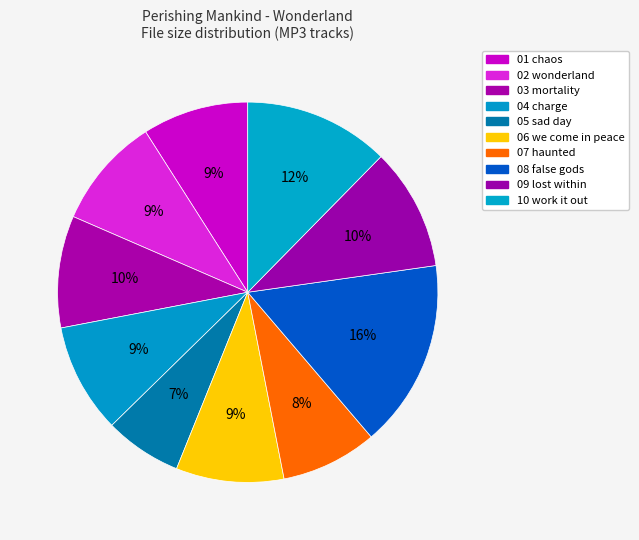

Is it true that 06 we come in peace is 9% of the pie?

True